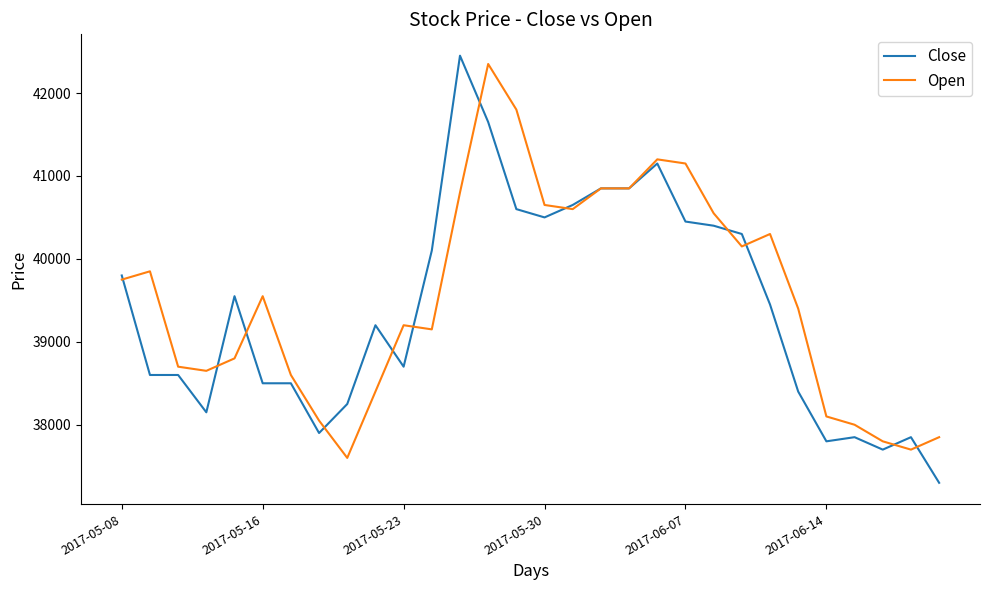

What is the minimum value shown in the chart?

37300